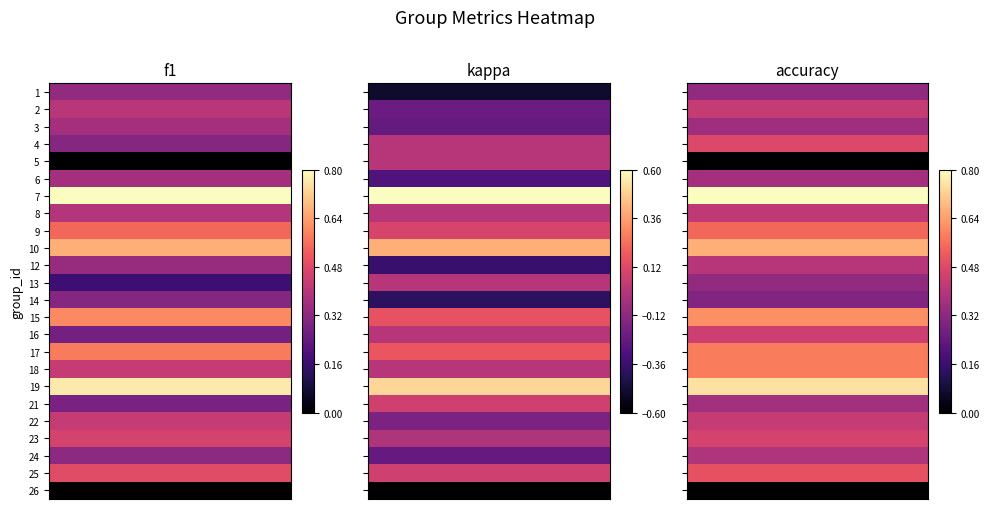

Rank the series by their maximum value, from lowest to highest.

5, 26, 14, 1, 13, 21, 3, 6, 24, 12, 8, 2, 22, 16, 23, 4, 25, 9, 17, 18, 15, 10, 19, 7